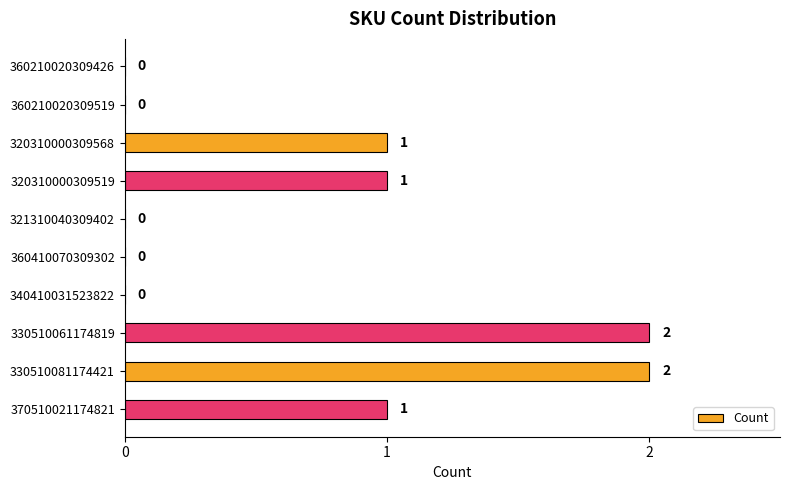

What is the change in value from 340410031523822 to 370510021174821?

+1